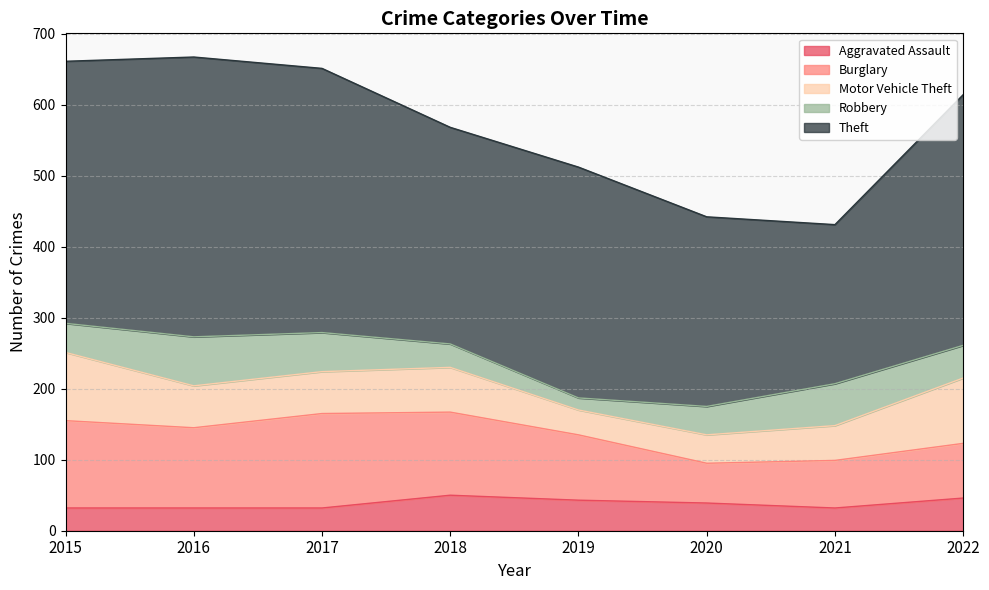

What is the average value of the Robbery series?

45